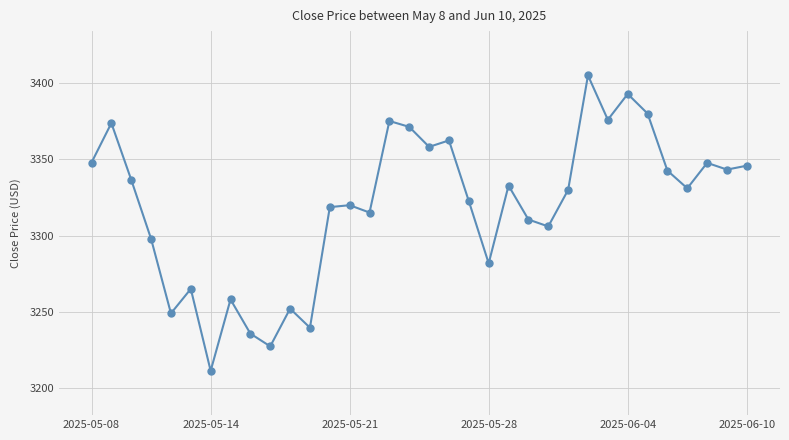

What is the greatest value displayed?

3405.1